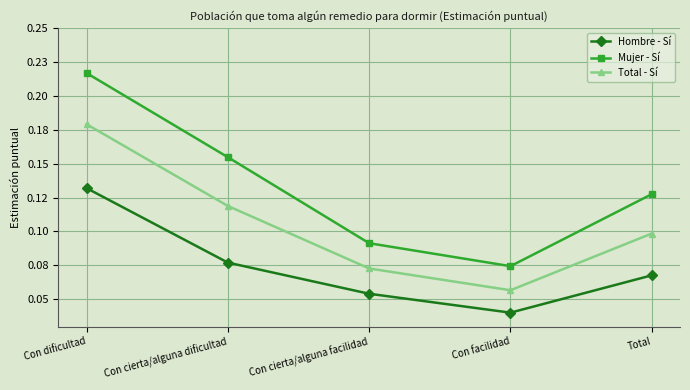

Does the chart have visible grid lines?

Yes